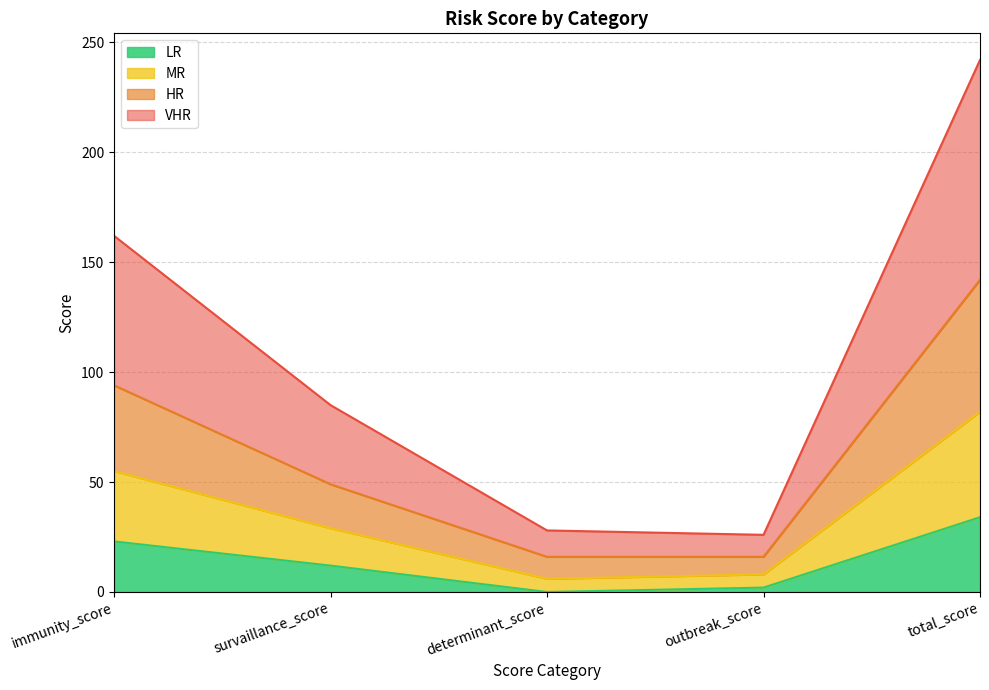

What is the label of the 2nd point from the right?

outbreak_score